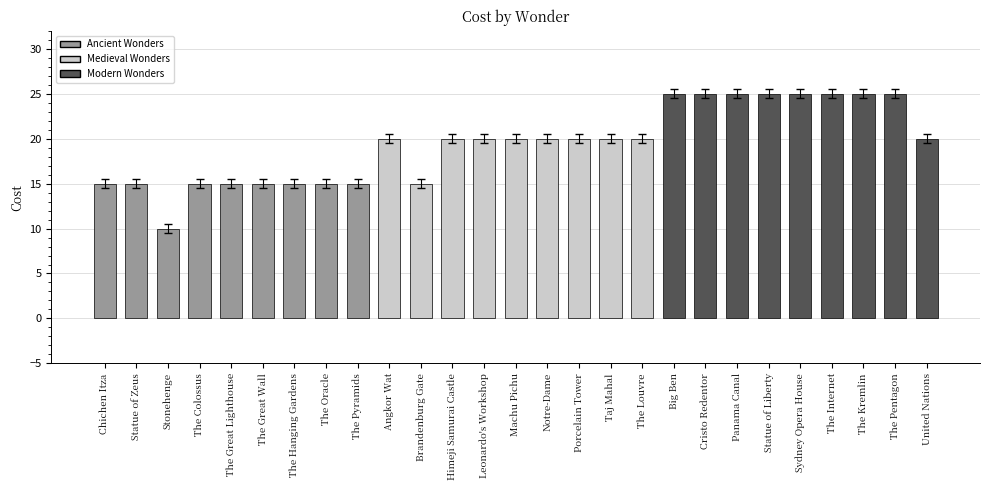

Which has a higher value, Panama Canal or Machu Pichu?

Panama Canal